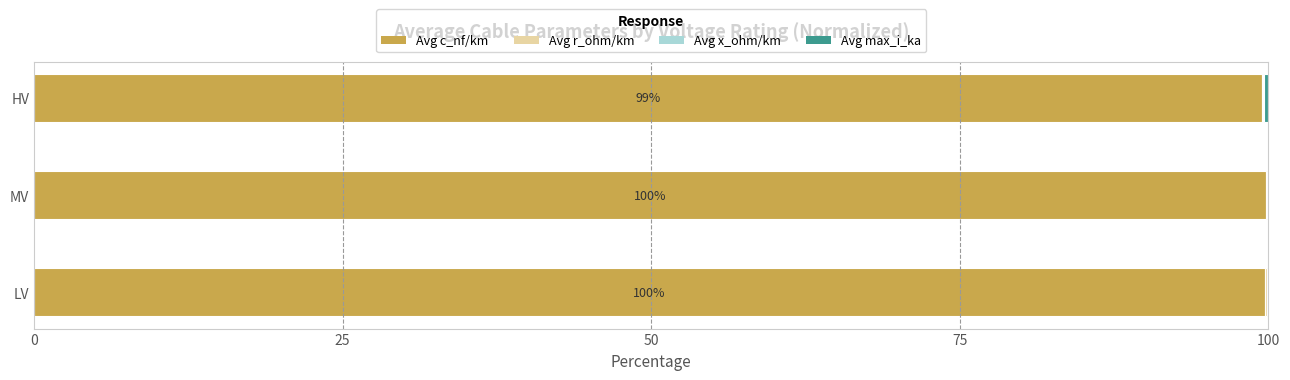

The Avg c_nf/km series shows 39.2 at LV. True or false?

False